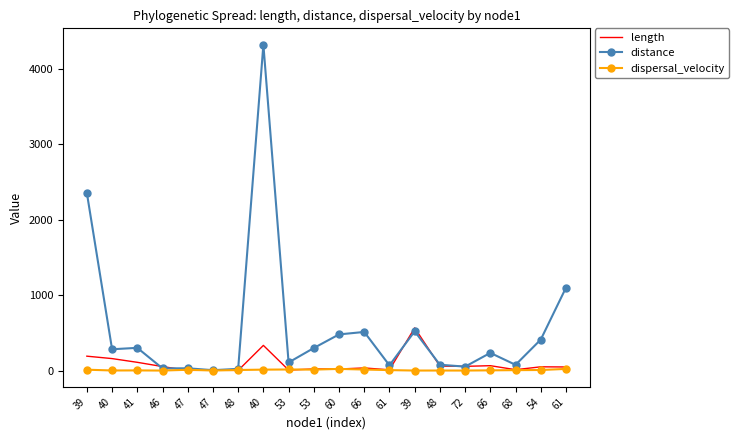

Reading left to right, transcribe all the data shown in this chart.

length: 39=191.6	40=159.5	41=110.1	46=53.7	47=2.7	47=5.5	48=2.8	40=334.7	53=7.2	53=22.4	60=21.3	66=35.5	61=10.3	39=567.4	48=59.7	72=56.7	66=65.4	68=12.2	54=50.4	61=48.4
distance: 39=2357.6	40=283.3	41=302.1	46=29.9	47=30.8	47=5.8	48=23.4	40=4324.5	53=107.9	53=299.8	60=480.3	66=513.0	61=69.5	39=522.1	48=77.9	72=53.0	66=235.2	68=76.7	54=411.7	61=1100.3
dispersal_velocity: 39=12.3	40=1.8	41=2.7	46=0.6	47=11.3	47=1.1	48=8.2	40=12.9	53=15.1	53=13.4	60=22.5	66=14.4	61=6.7	39=0.9	48=1.3	72=0.9	66=3.6	68=6.3	54=8.2	61=22.7